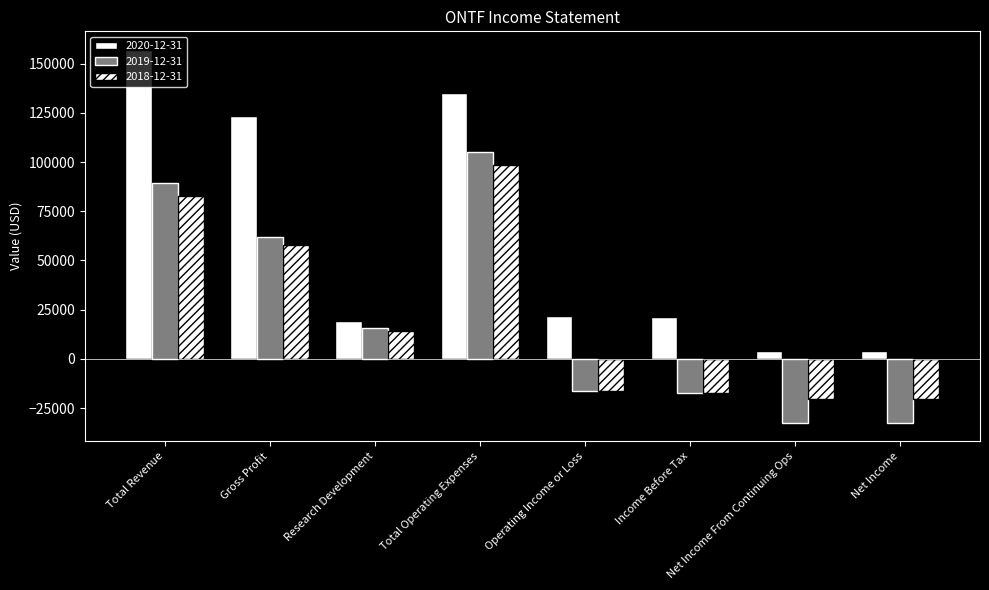

What value does the 2020-12-31 series have at Operating Income or Loss, to the nearest 50?

21800